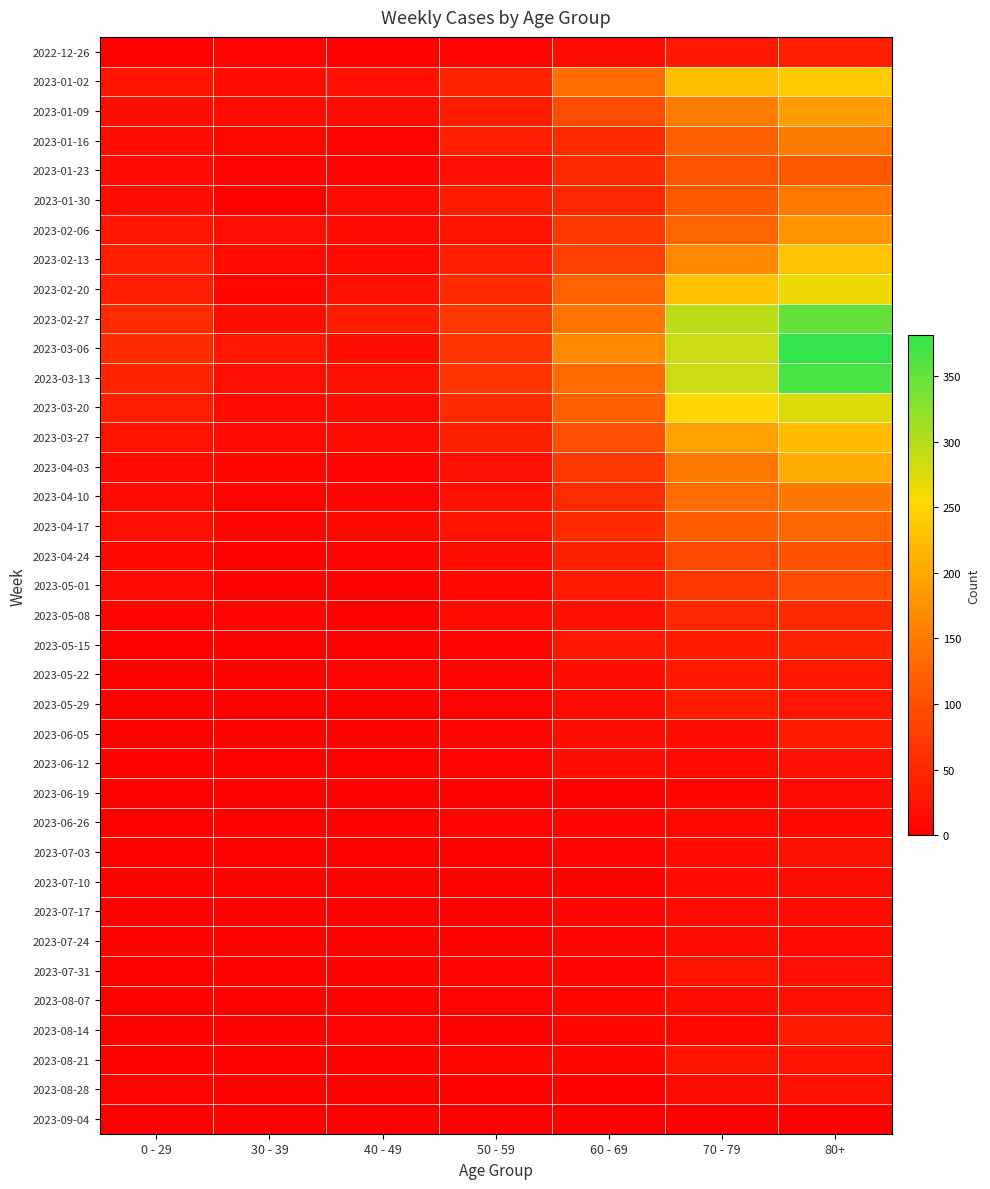

Which label corresponds to the smallest value in the chart?

40 - 49